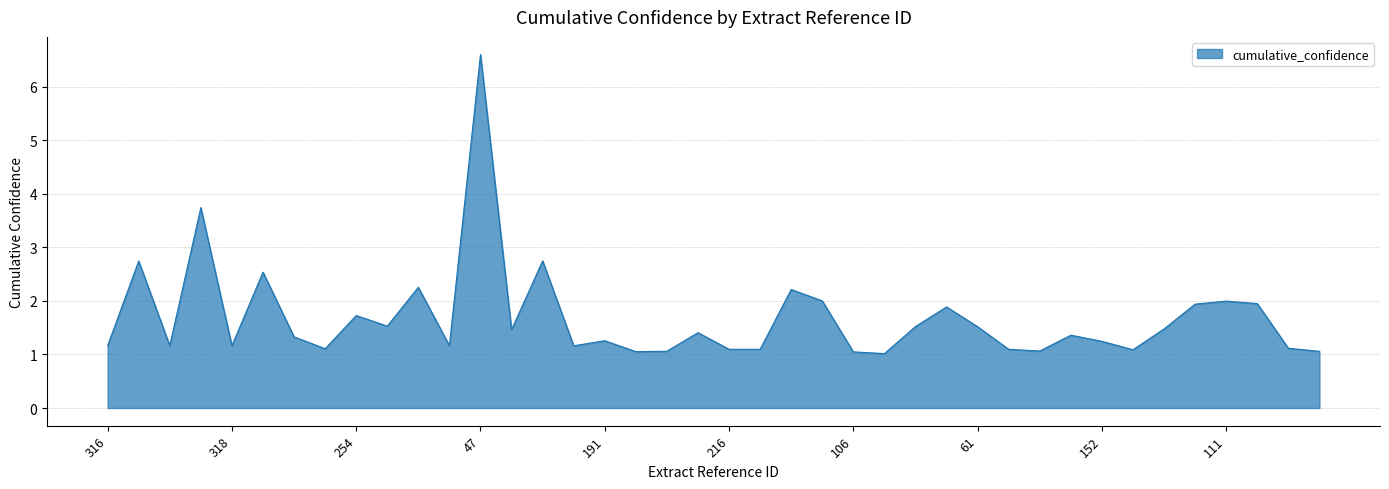

What is the difference between the maximum and minimum values?

5.6